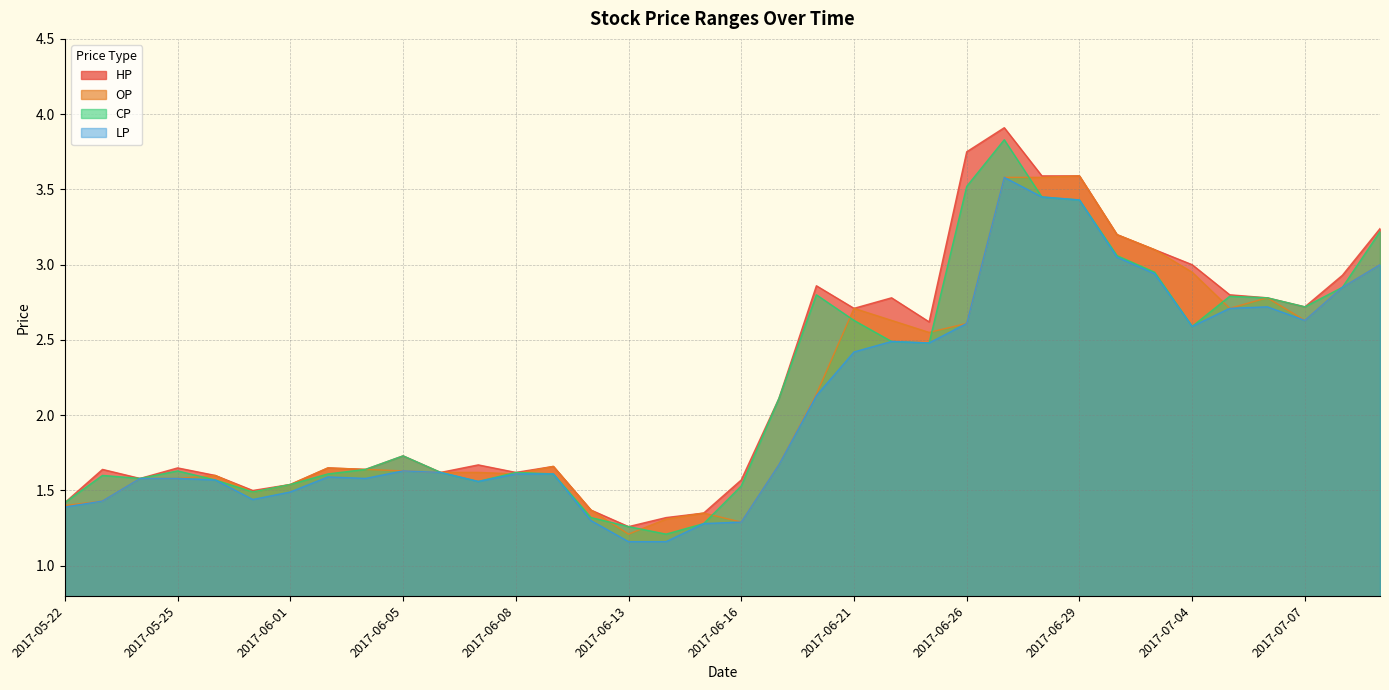

How many lines are shown in the chart?

4